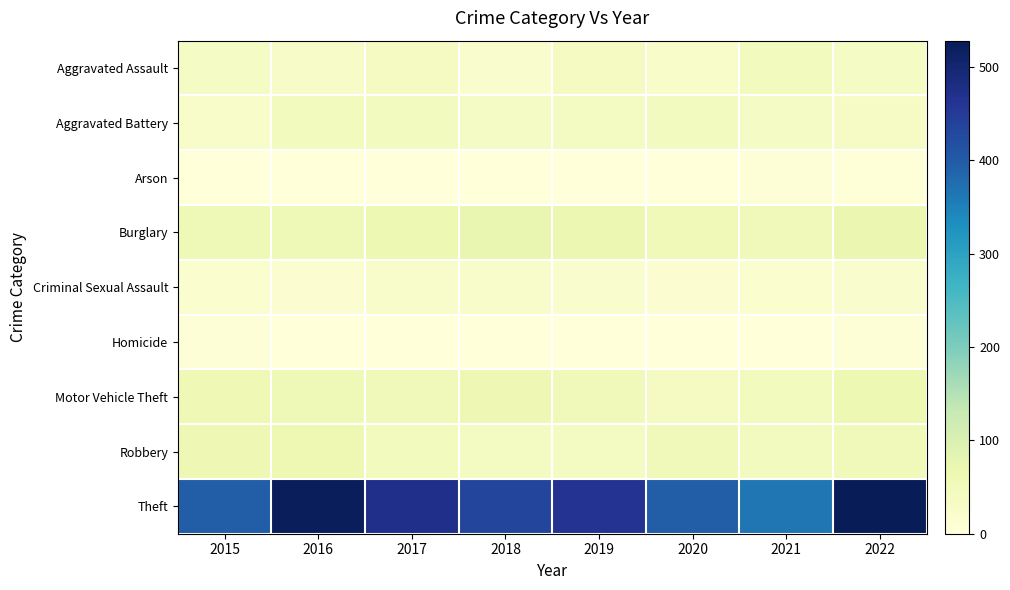

What is the difference between the highest and lowest values at 2018?

432